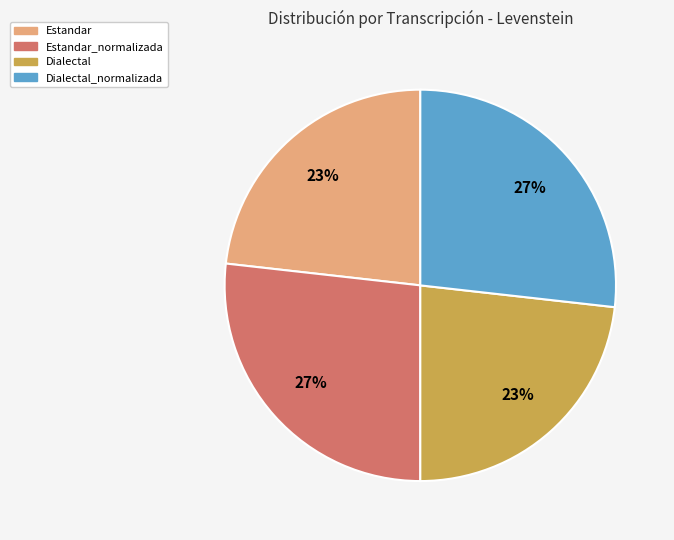

Is there any slice that represents more than half of the pie?

No